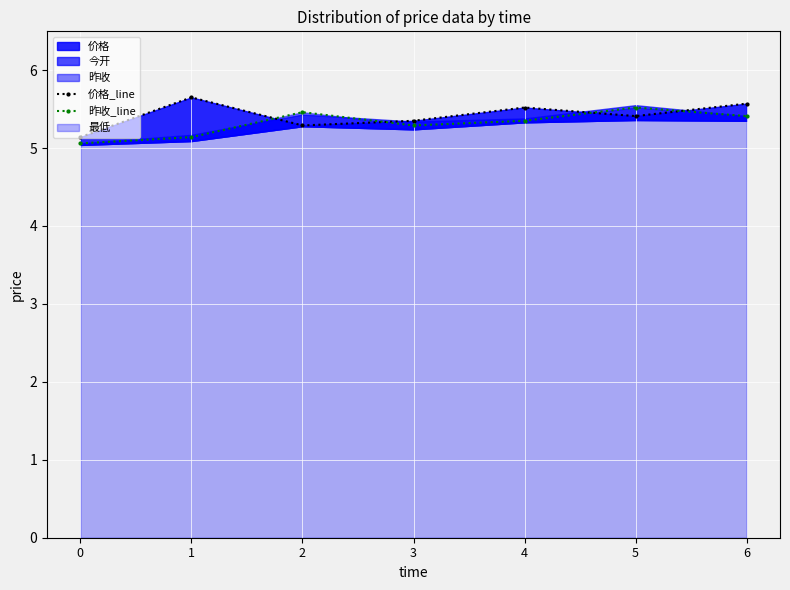

What is the sum of all 昨收_line values?

37.2